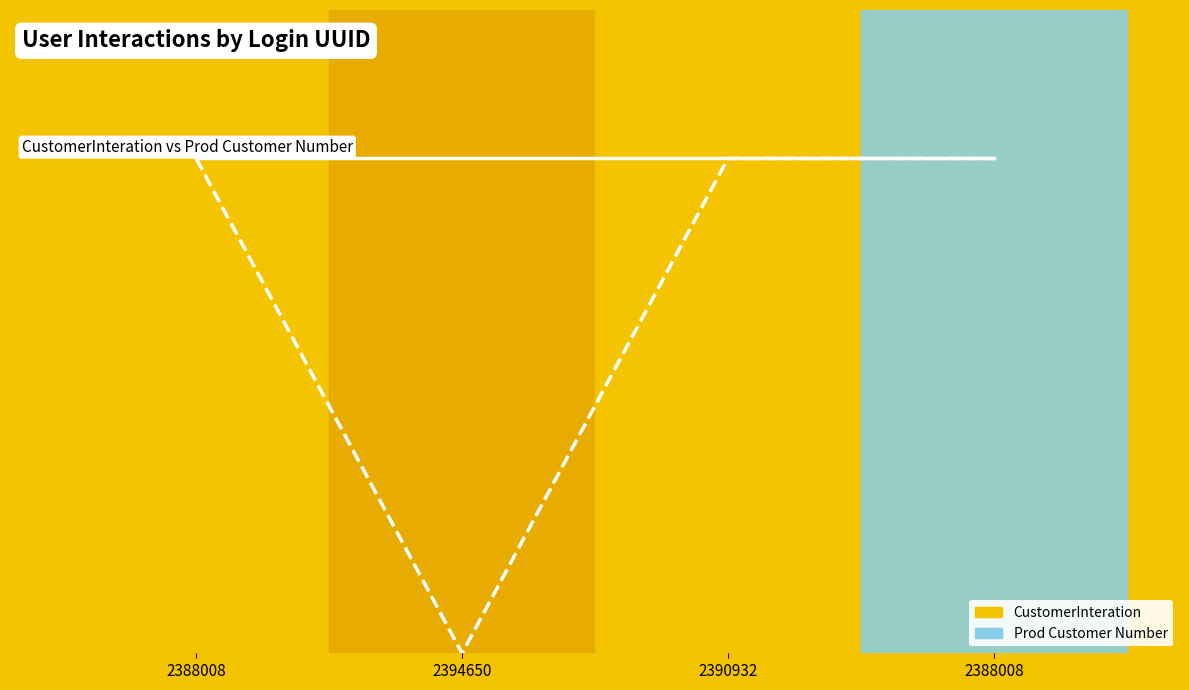

What is the label of the 3rd point from the right?

2394650